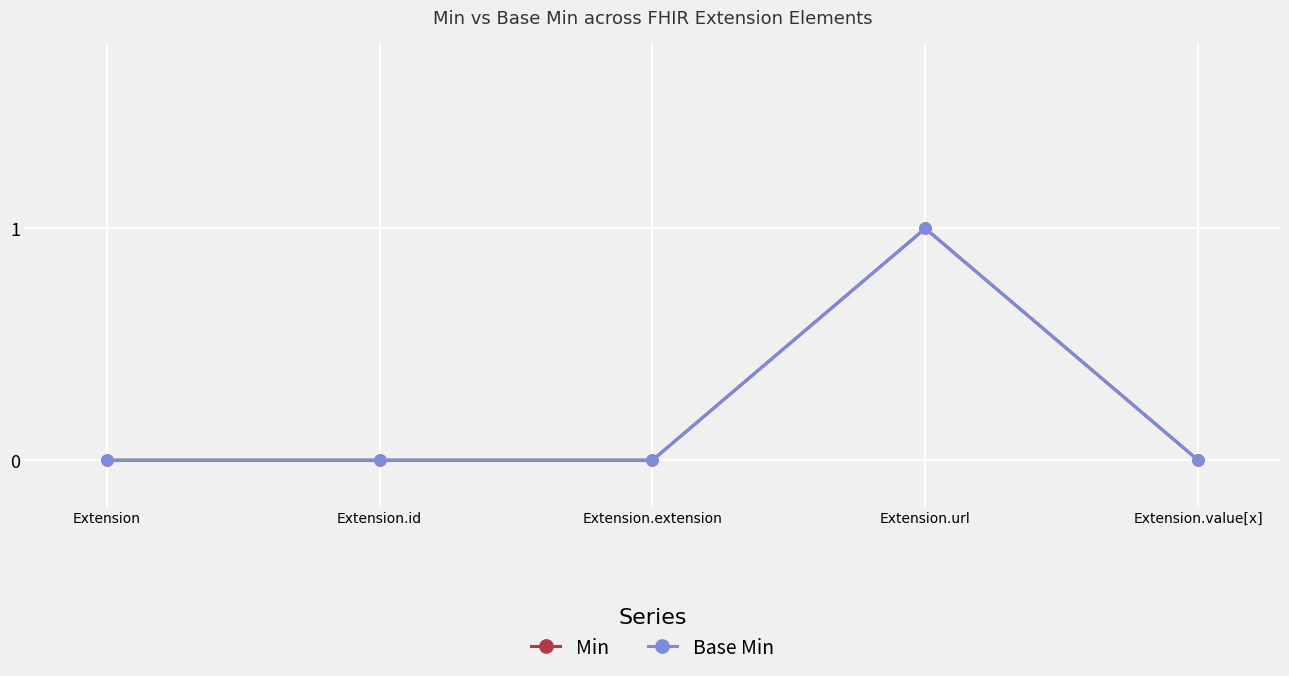

The Min series shows 0 at Extension.id. True or false?

True